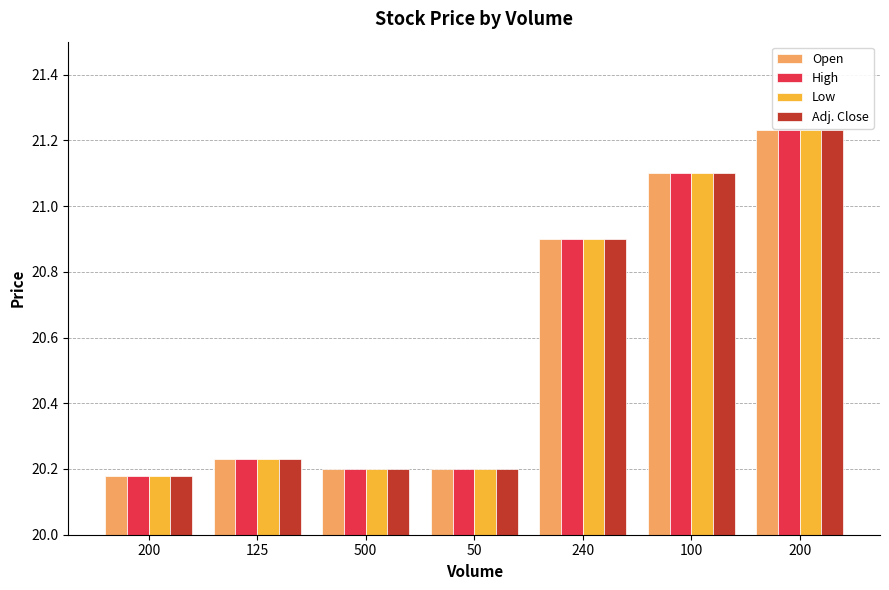

How many bars are there in each group?

4